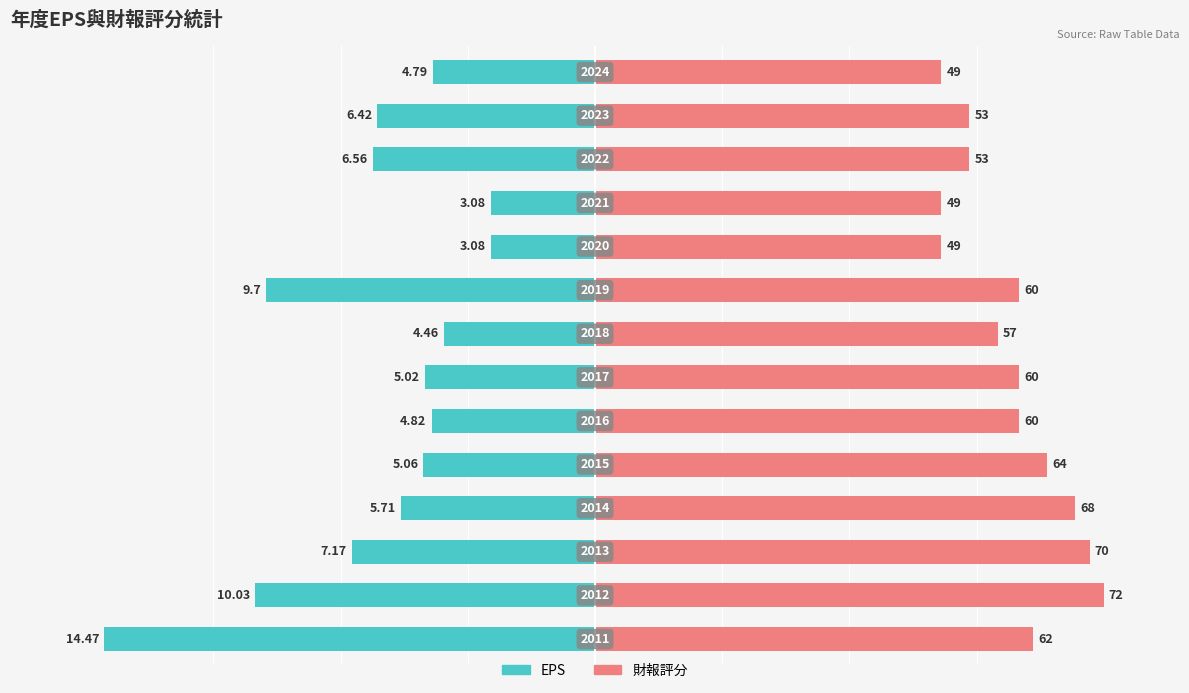

The value of 財報評分 at 3 is 32.7. True or false?

False